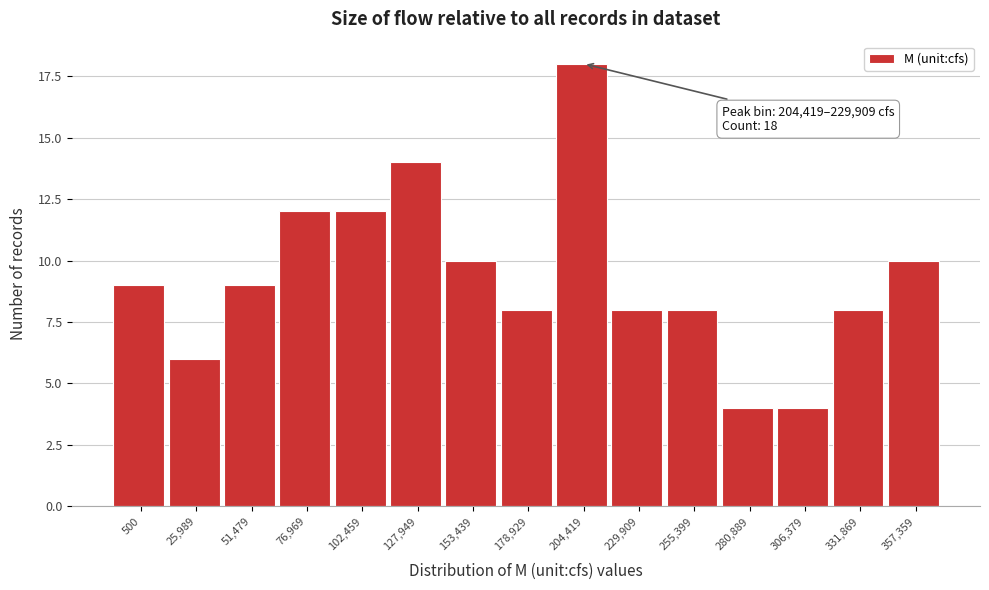

Reading left to right, list all the values displayed in this chart.

500=9	25,989=6	51,479=9	76,969=12	102,459=12	127,949=14	153,439=10	178,929=8	204,419=18	229,909=8	255,399=8	280,889=4	306,379=4	331,869=8	357,359=10